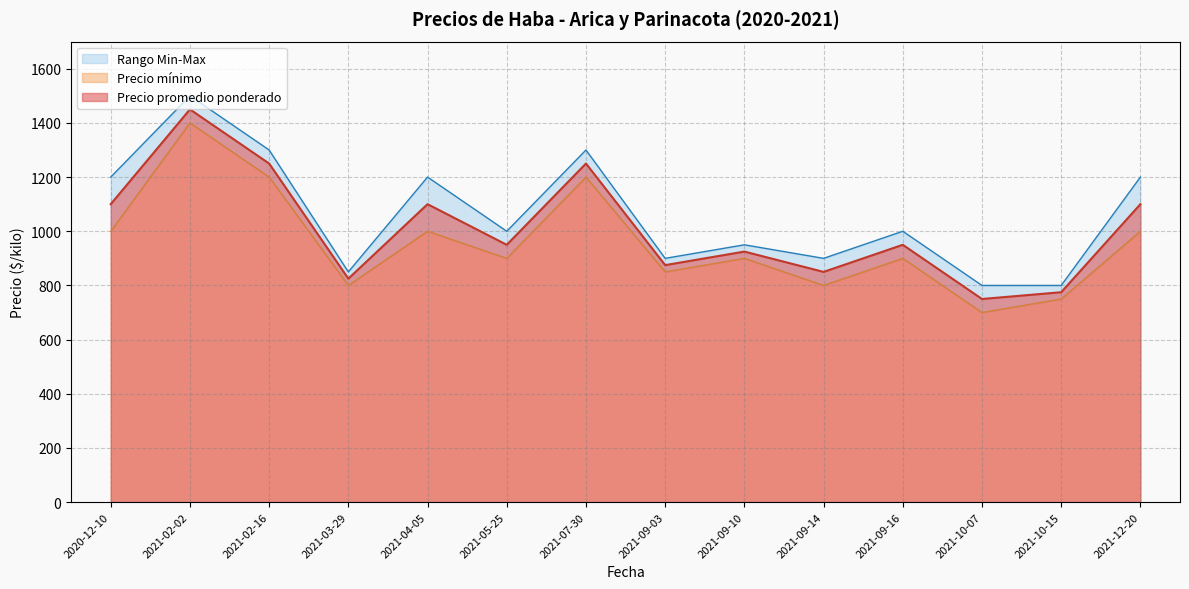

True or false: Precio promedio ponderado and Precio mínimo intersect in this chart.

False